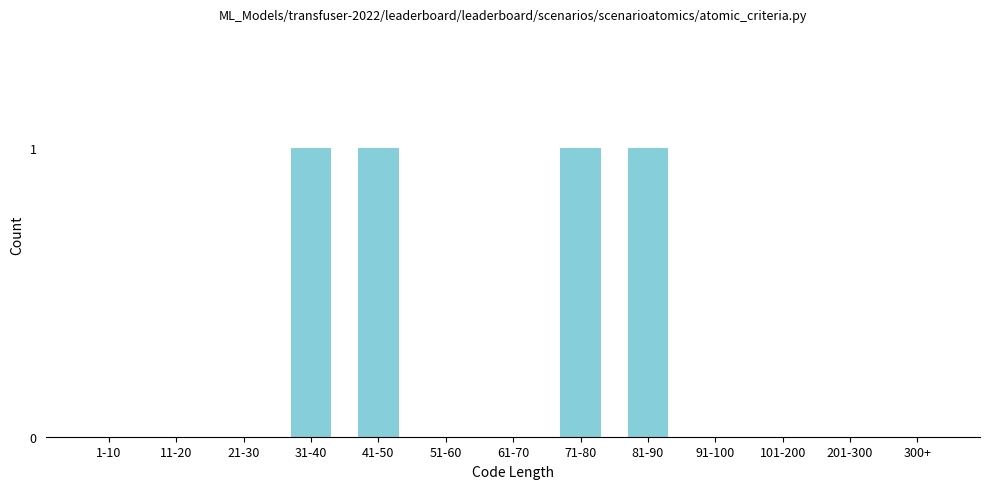

Reading right to left, extract all data points from this chart.

300+=0	201-300=0	101-200=0	91-100=0	81-90=1	71-80=1	61-70=0	51-60=0	41-50=1	31-40=1	21-30=0	11-20=0	1-10=0